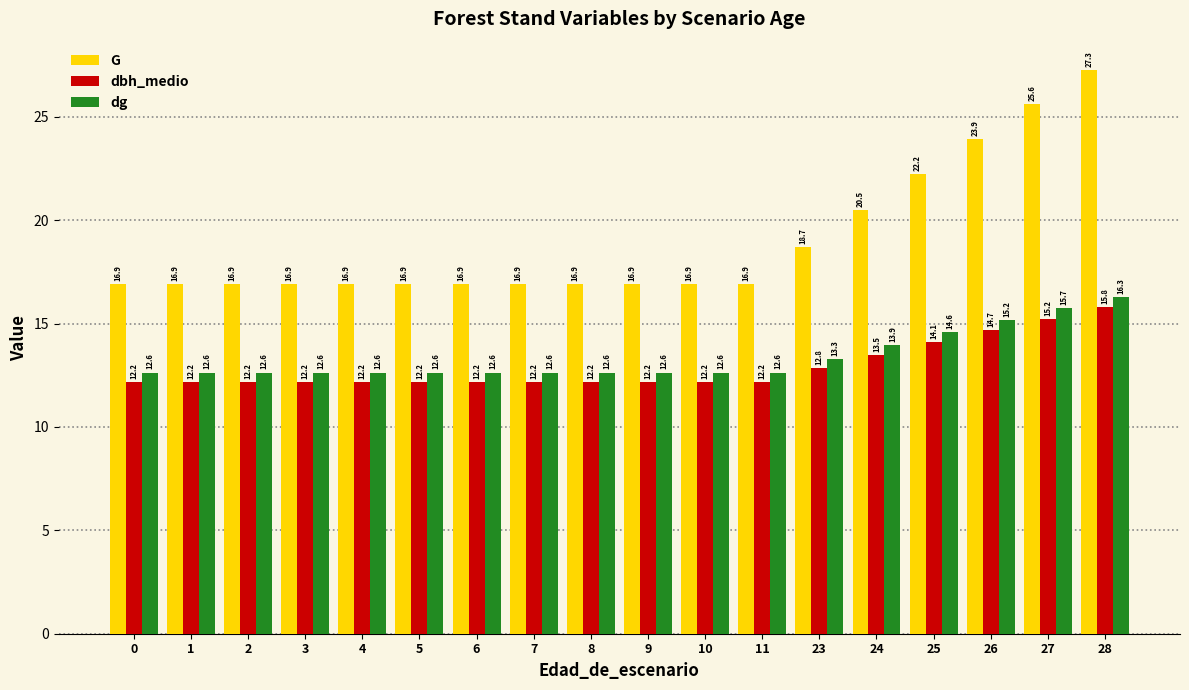

Which series has the largest total across all categories?

G